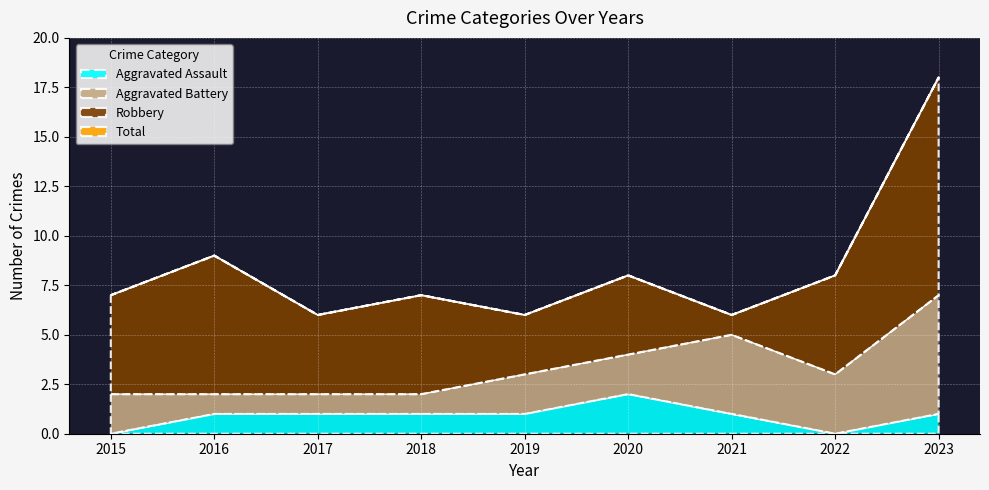

Which series has the largest total across all categories?

Total